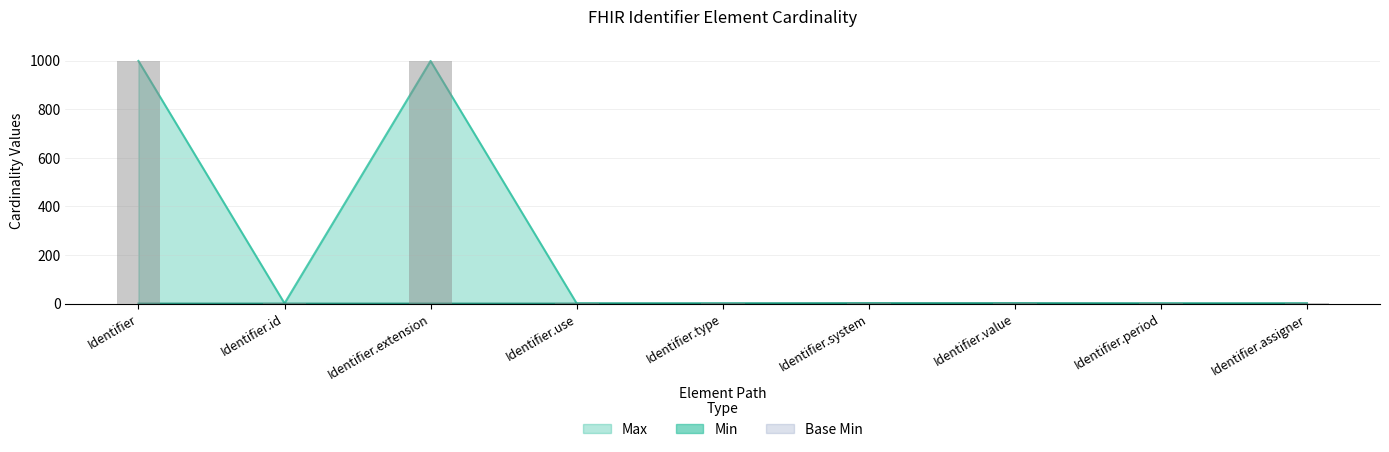

Reading left to right, list all the values displayed in this chart.

Min: 0	0	0	0	0	1	1	0	0
Max_numeric: 999	1	999	1	1	1	1	1	1